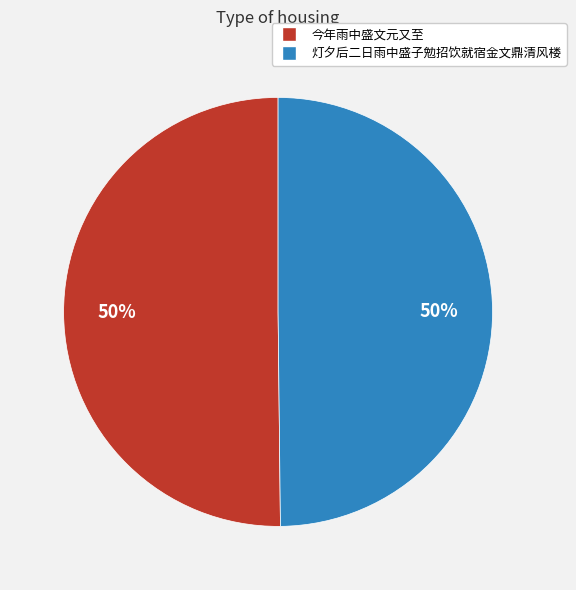

Combined, do 灯夕后二日雨中盛子勉招饮就宿金文鼎清风楼 and 今年雨中盛文元又至 account for over 50%?

Yes